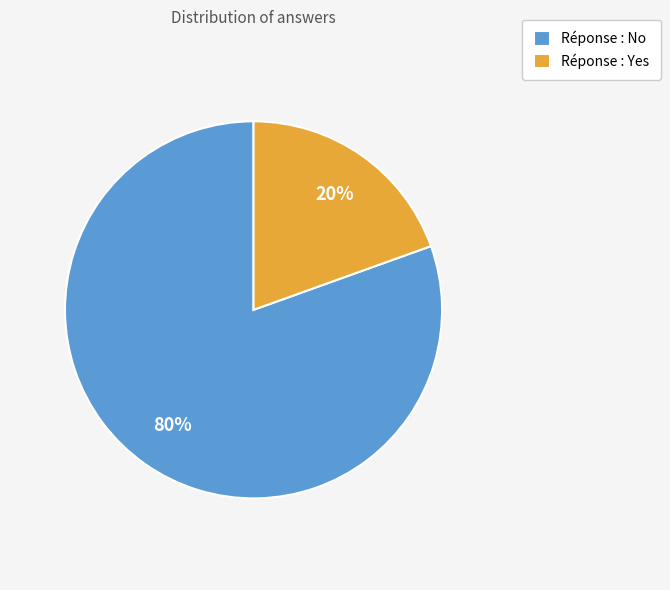

What is the majority slice?

Réponse : No